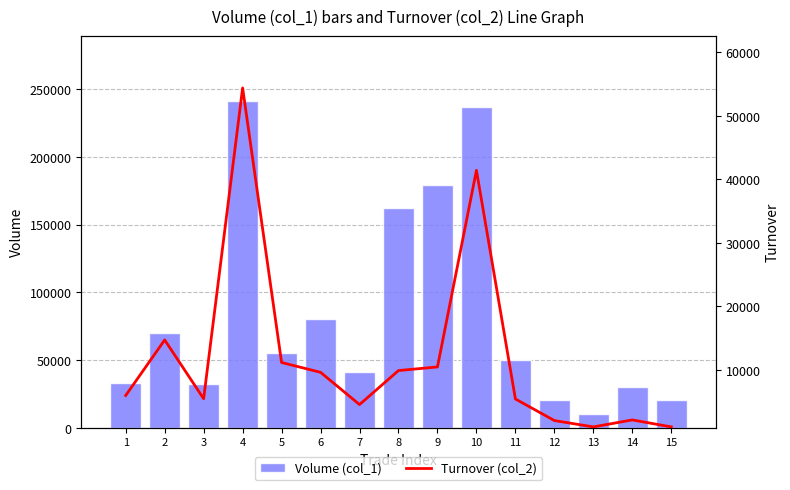

Reading right to left, transcribe all the data shown in this chart.

Volume (col_1): 15=20000	14=30000	13=10000	12=20000	11=50000	10=237000	9=179000	8=162000	7=41000	6=80000	5=55000	4=241000	3=32000	2=70000	1=33000
Turnover (col_2): 15=1000	14=2100	13=1000	12=2000	11=5400	10=41430	9=10450	8=9880	7=4520	6=9600	5=11150	4=54410	3=5440	2=14700	1=5950